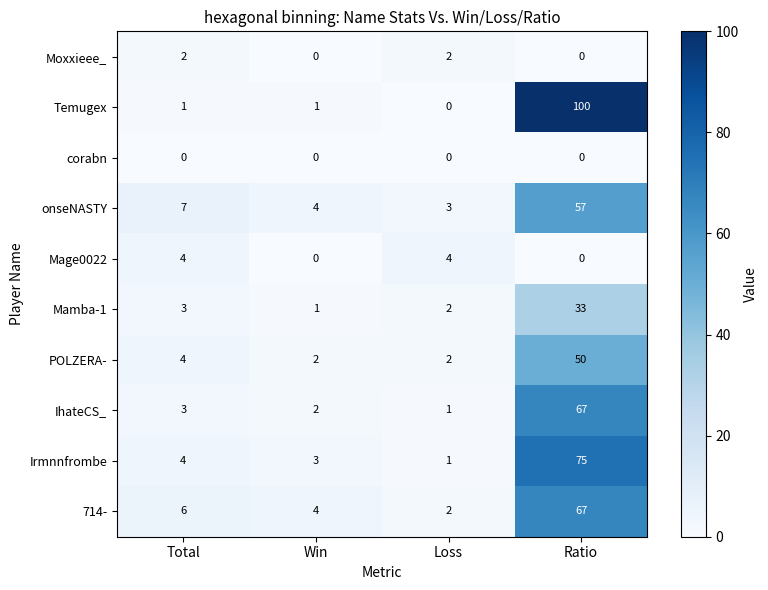

What is the sum of all Moxxieee_ values?

4